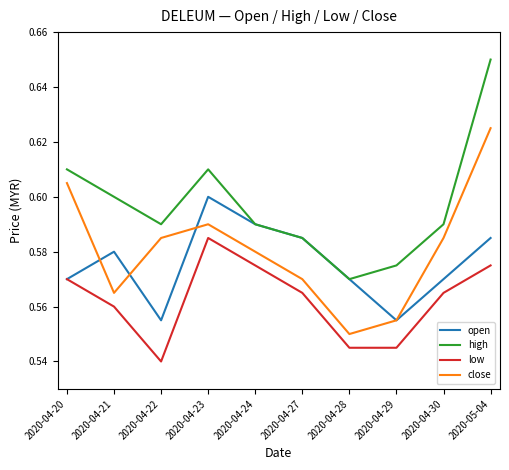

Where is high nearest to the value 0?

2020-04-28